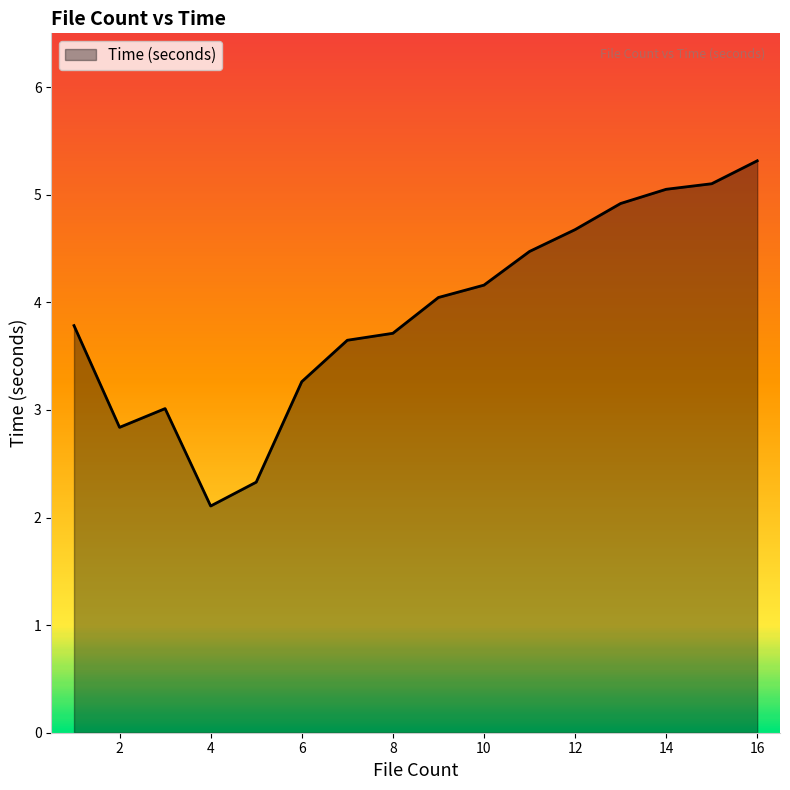

What is the difference between the maximum and minimum values?

3.2